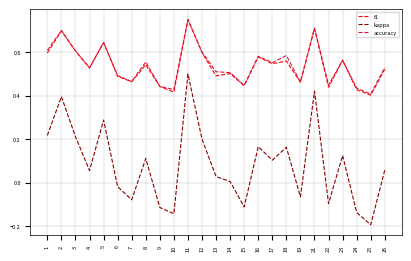

Is it true that f1 equals 0.6 at 12?

True